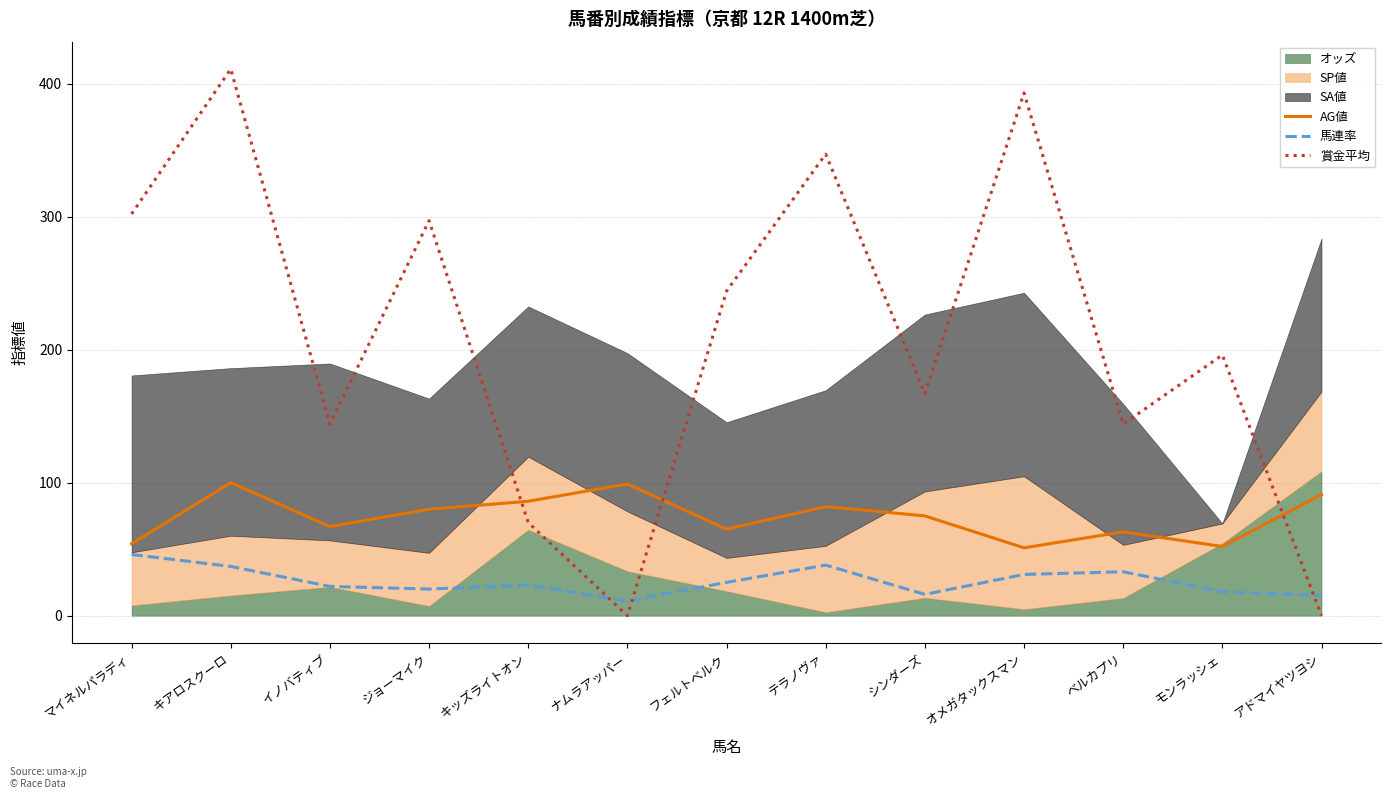

Where is 賞金平均 nearest to the value 205?

モンラッシェ